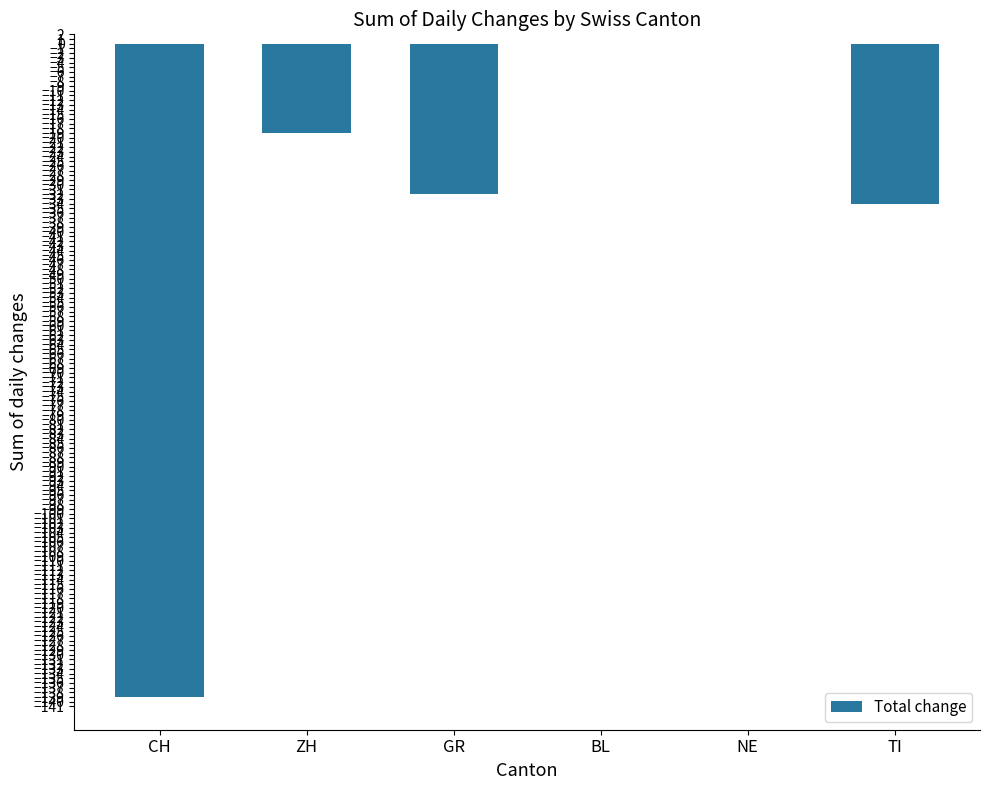

Reading left to right, what are all the values shown in this chart?

CH=-139	ZH=-19	GR=-32	BL=0	NE=0	TI=-34